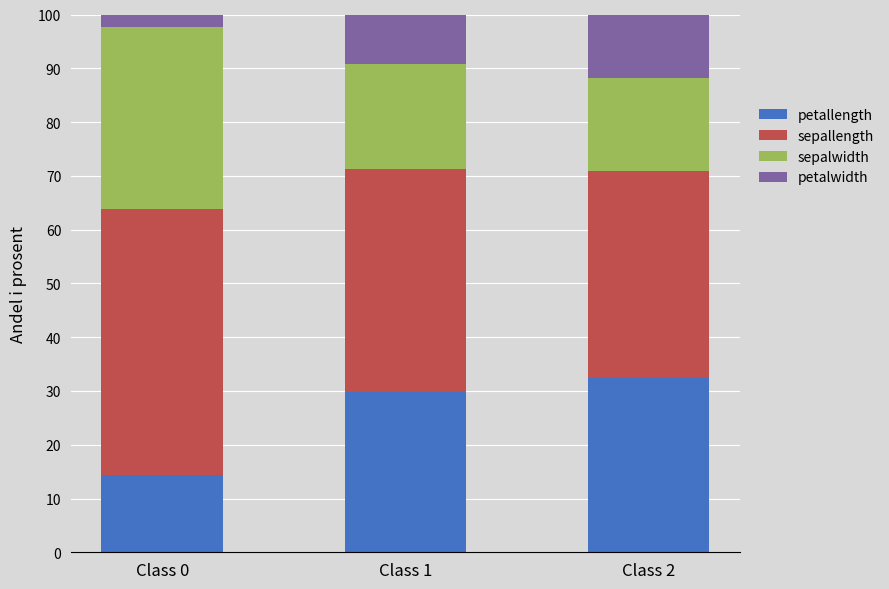

Which category has the lowest value in the petallength series?

Class 0